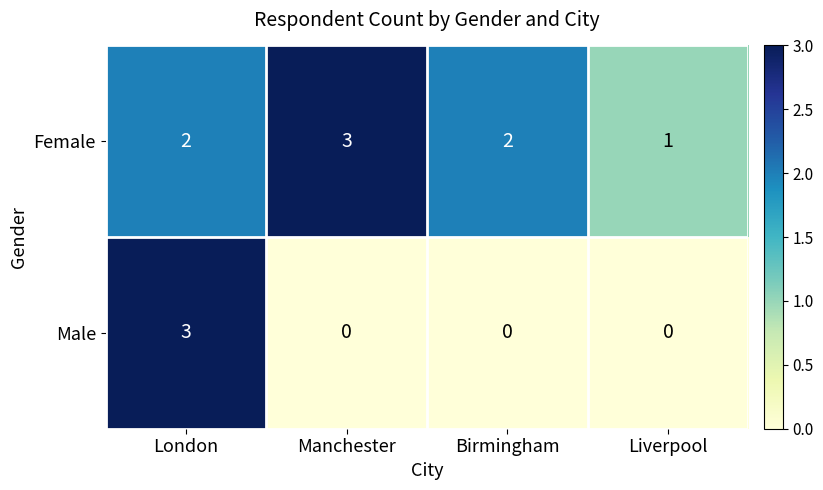

The Male series shows 1 at Birmingham. True or false?

False